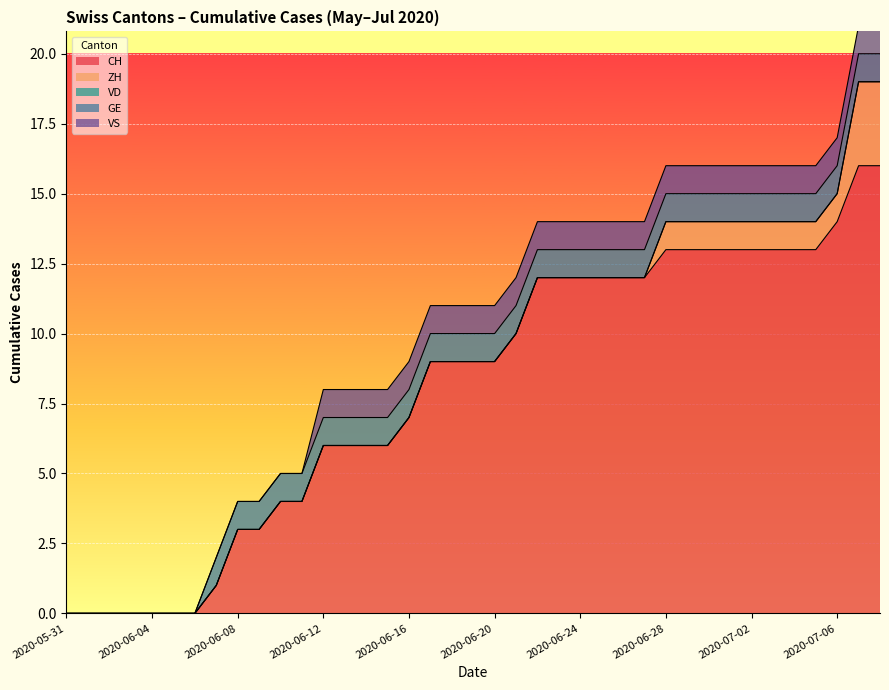

Which series changed the most between 2020-06-07 and 2020-06-26?

CH